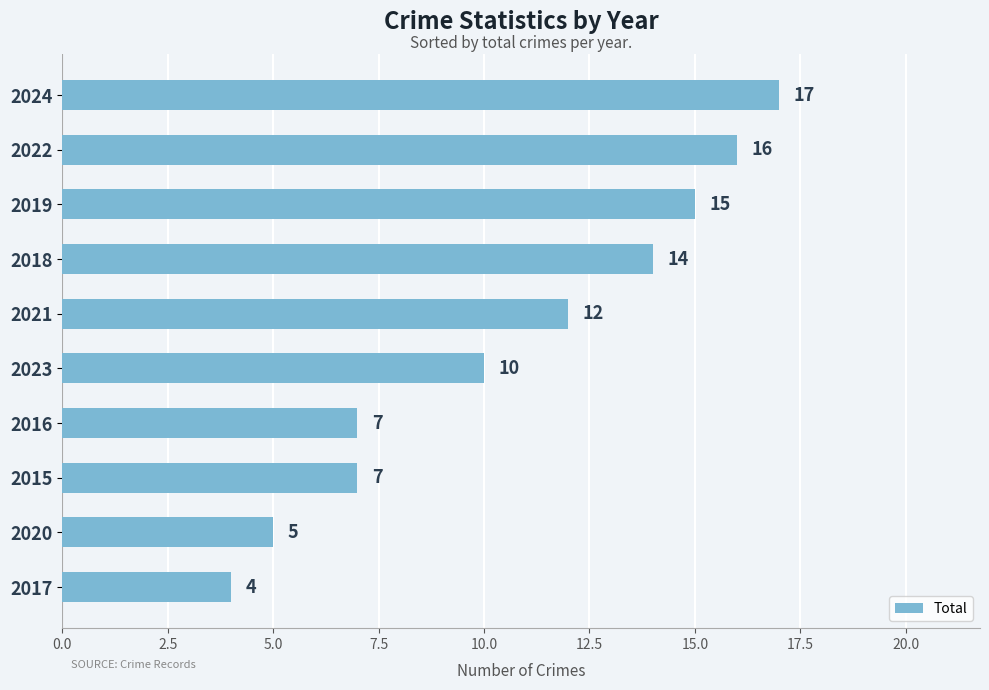

What is the maximum value shown in the chart?

17